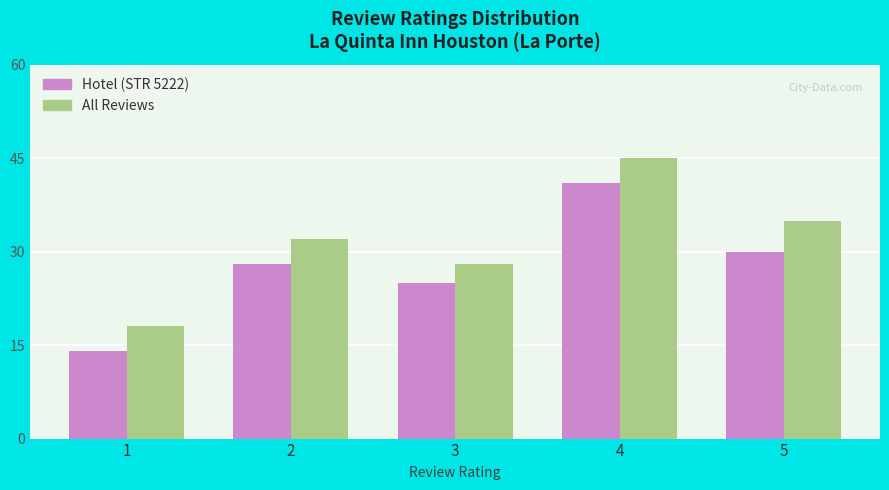

What is the value of the Hotel (STR 5222) bar at the 5th from the left?

30